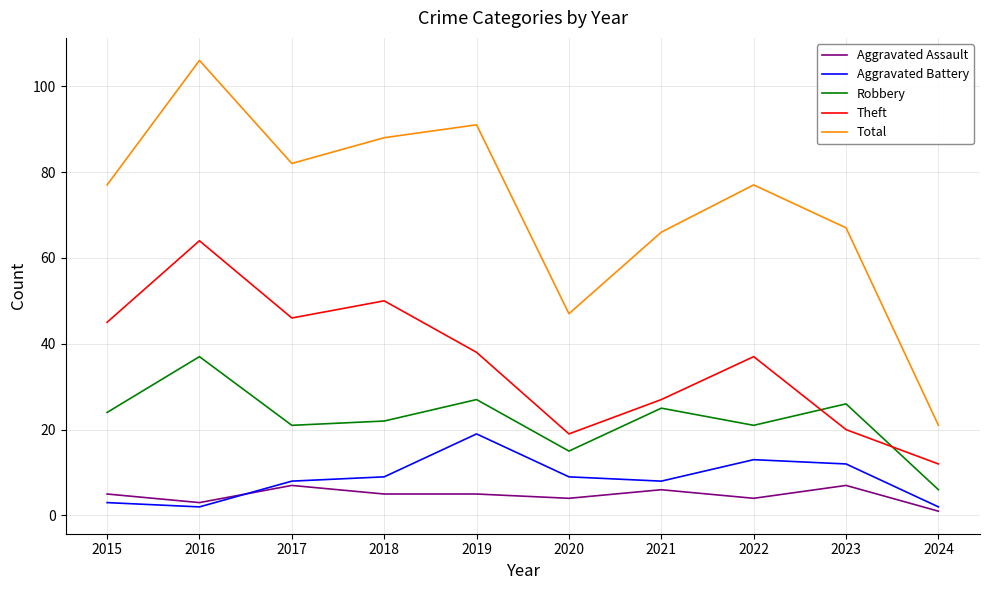

Is the value of Total at 2019 greater than the value of Aggravated Assault at 2021?

Yes